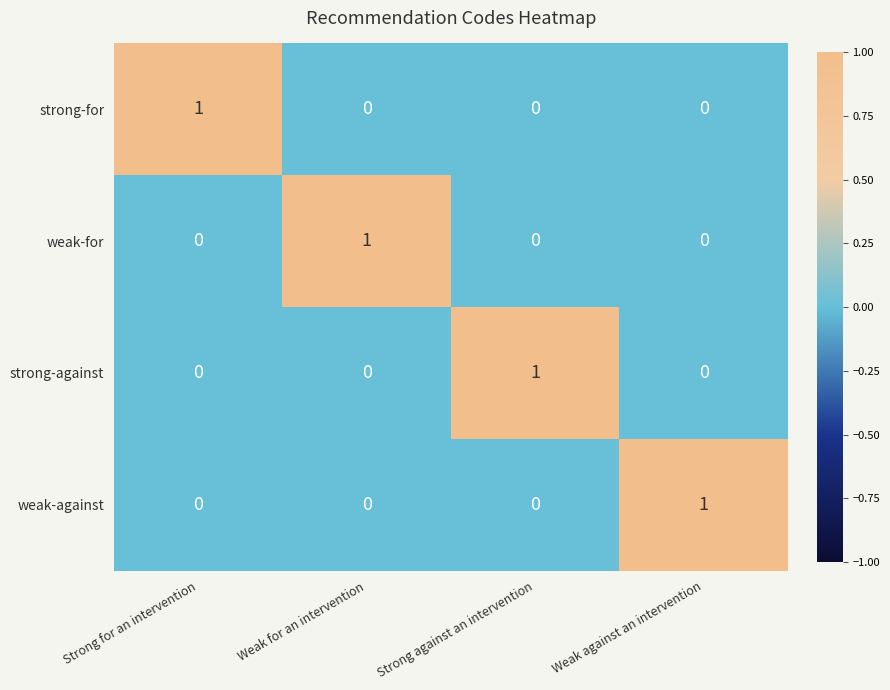

What is the total value across all series at Weak against an intervention?

1